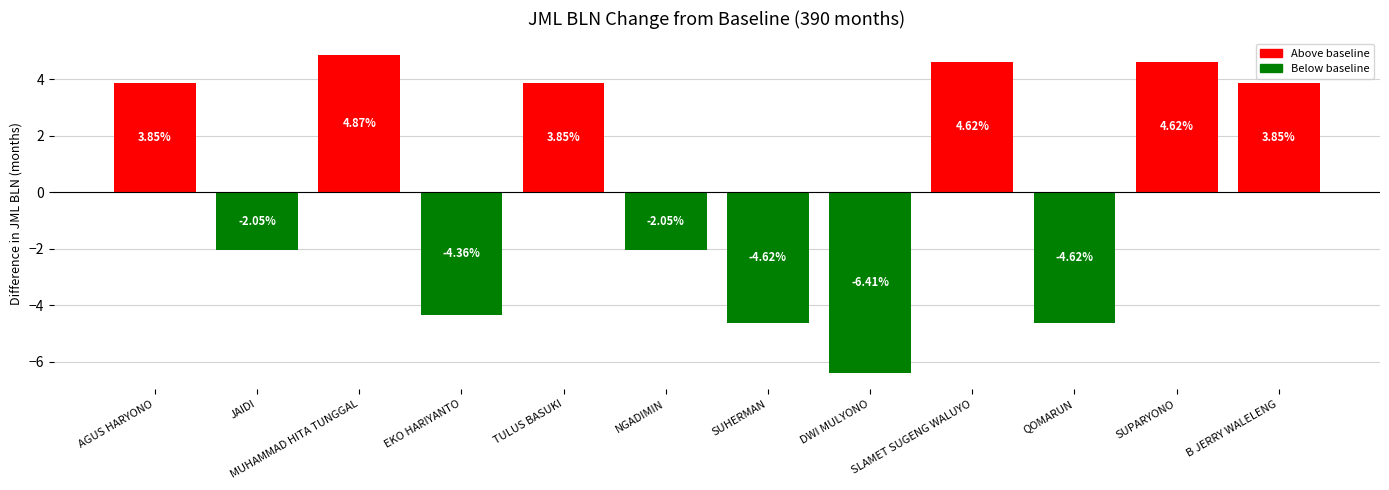

What is the label of the 1st bar from the left?

AGUS HARYONO